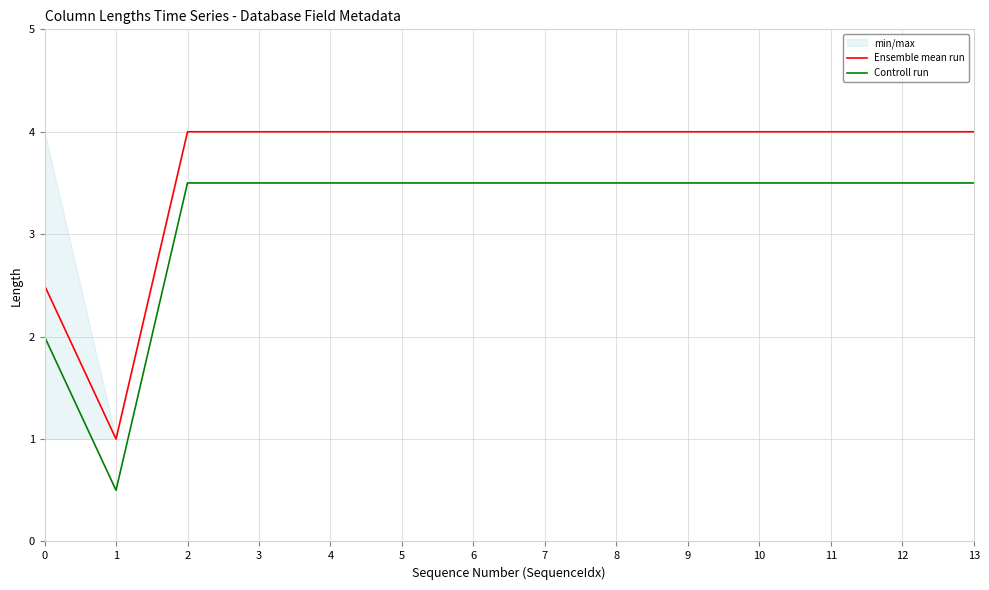

What is the value of the Ensemble mean run point at the 11th from the left?

4.0